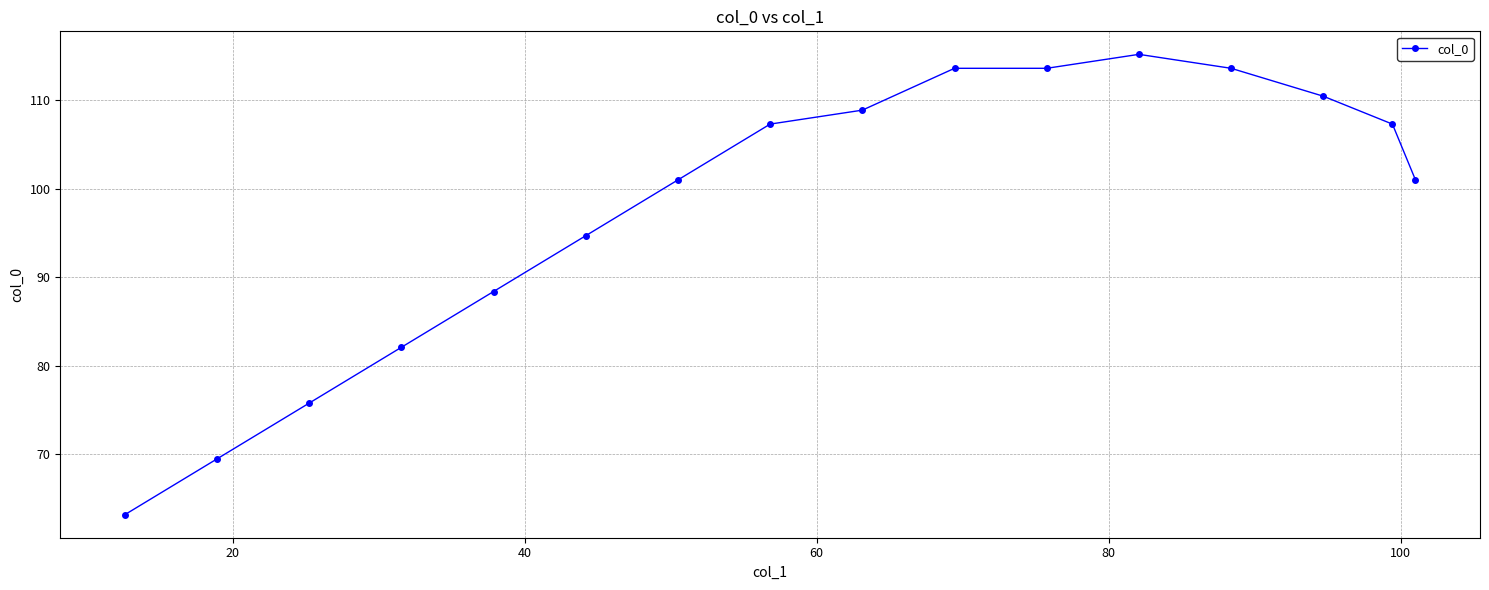

Reading left to right, what are all the values shown in this chart?

63.1	69.4	75.8	82.1	88.4	94.7	101.0	107.3	108.9	113.6	113.6	115.2	113.6	110.5	107.3	101.0